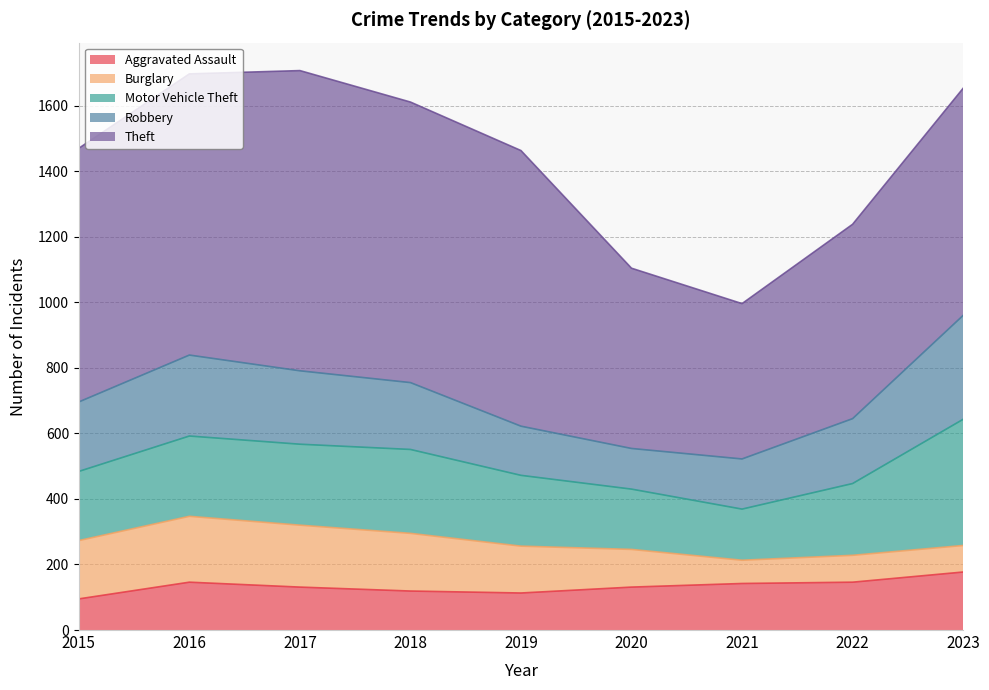

True or false: Theft has more than 0 points higher than both neighbors.

True